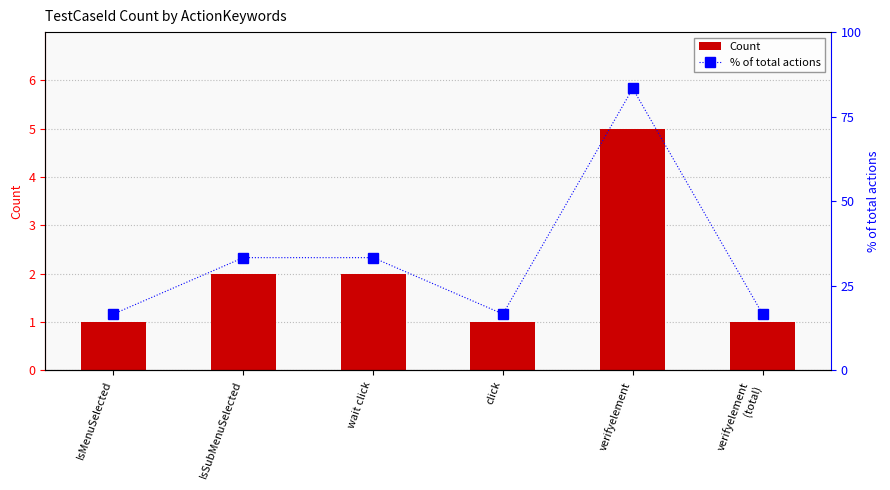

List the series in order of their peak value, highest first.

% of total actions, Count